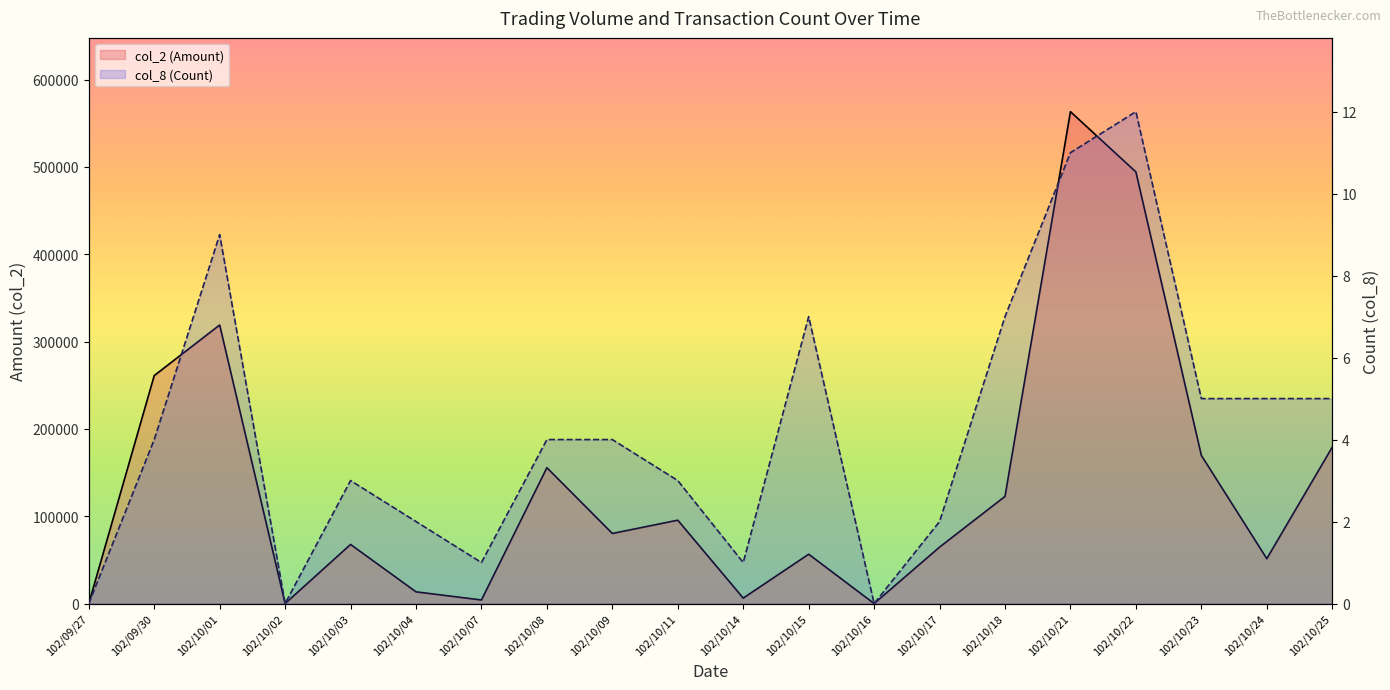

How many categories are shown in the chart?

20